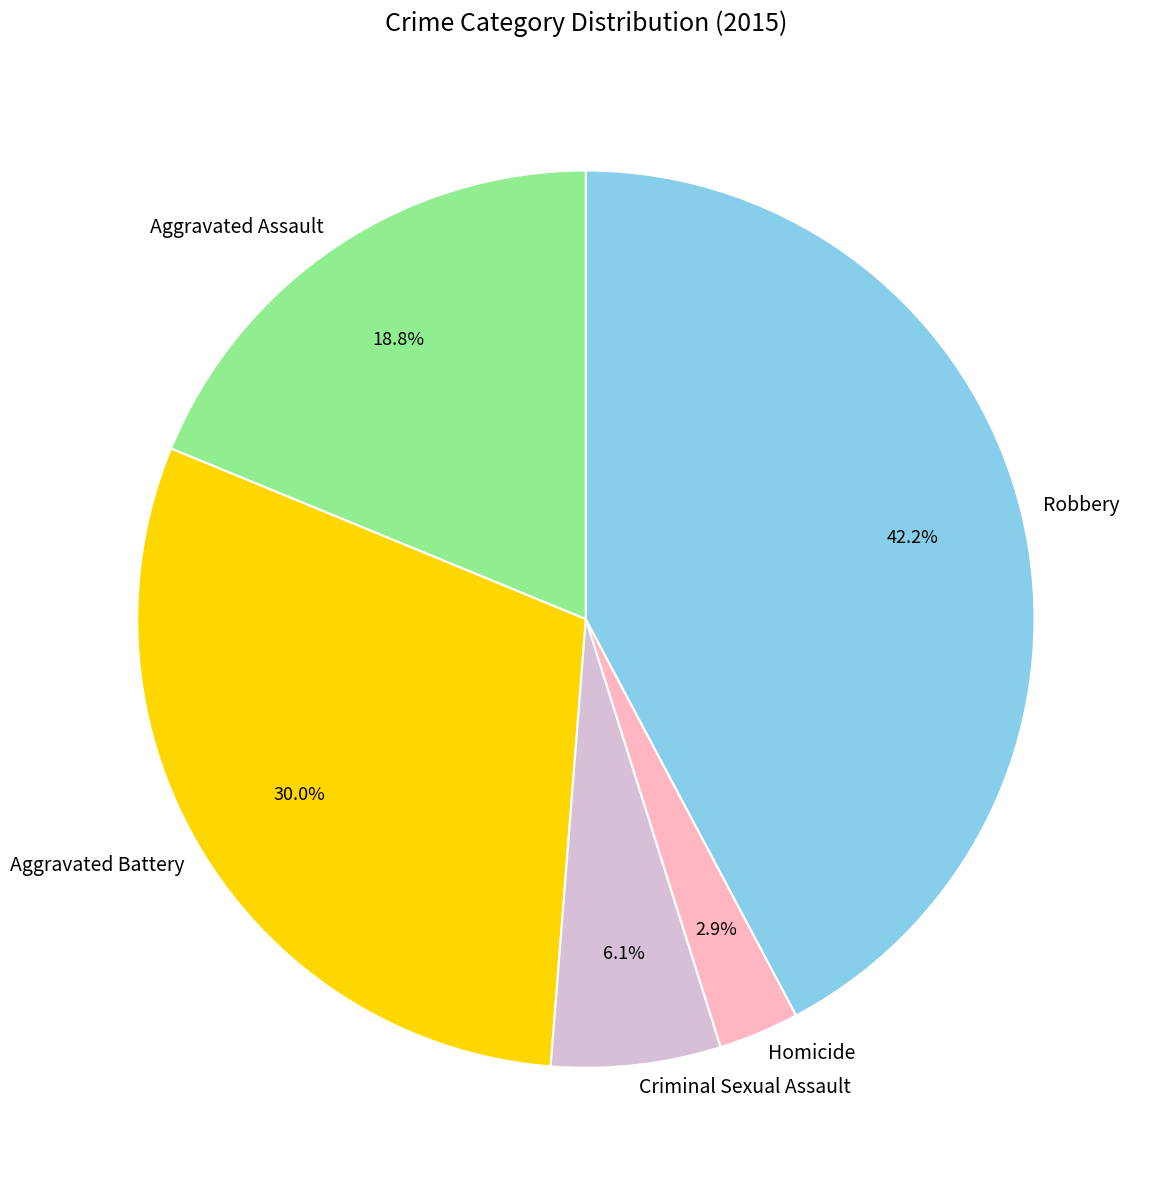

How many segments does this pie chart have?

5